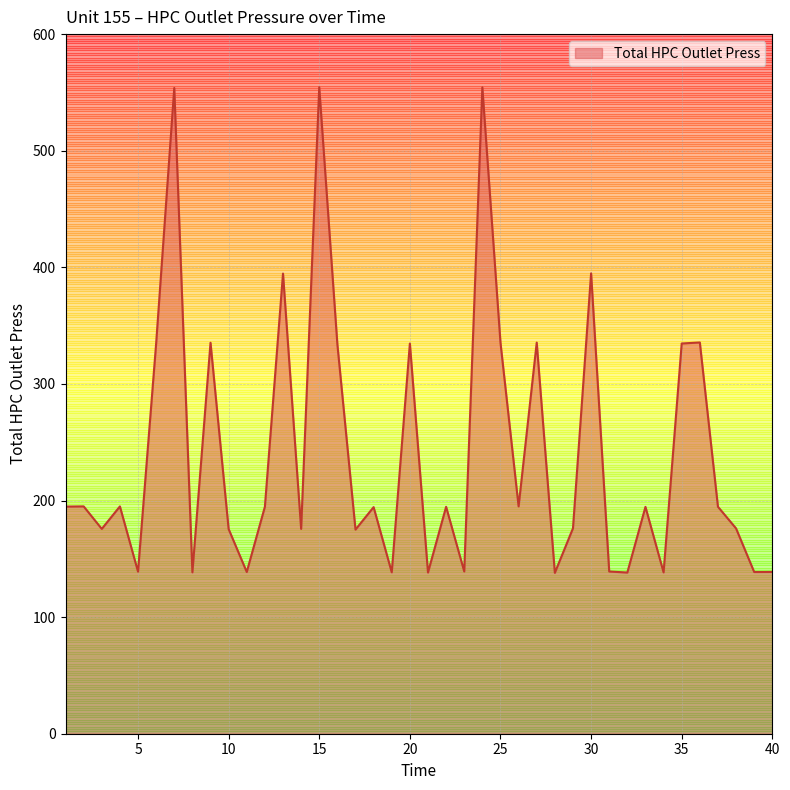

What is the difference between the maximum and minimum values?

416.4